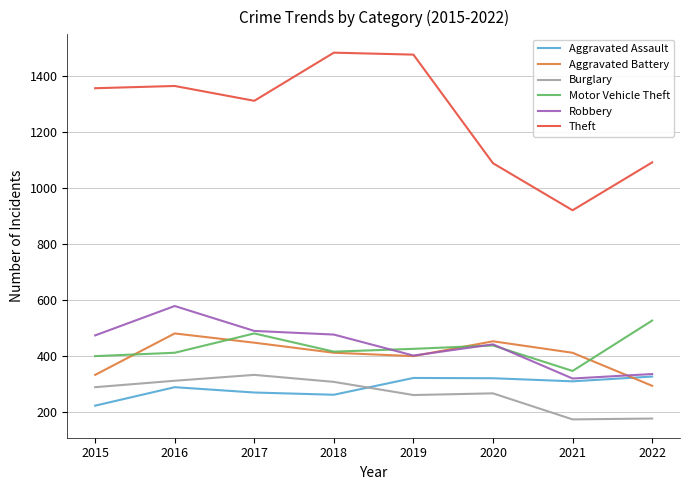

What is the total value across all series at 2019?

3294